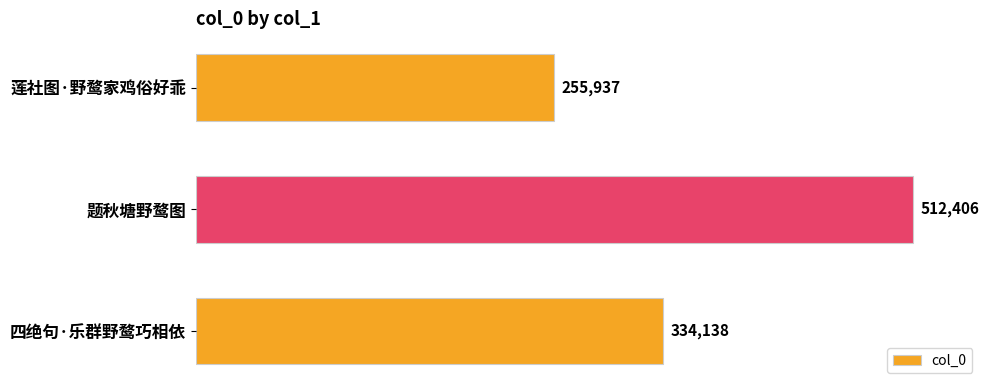

List the labels in order of value, smallest first.

莲社图·野鹜家鸡俗好乖, 四绝句·乐群野鹜巧相依, 题秋塘野鹜图